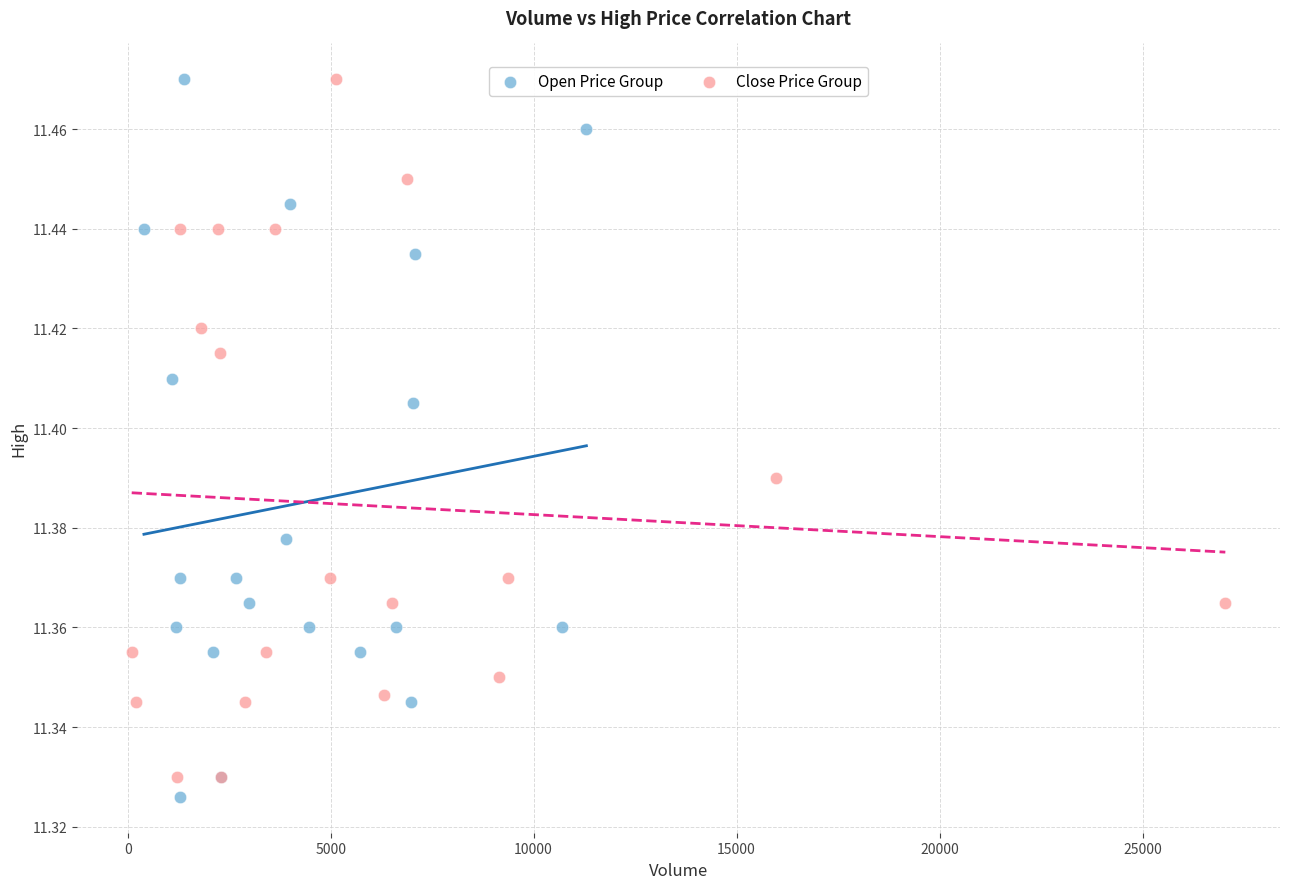

Which series has the widest spread of Y values?

Open Price Group